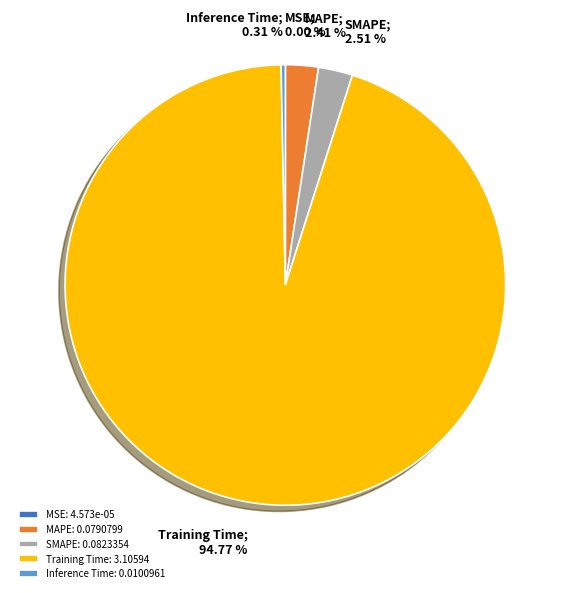

What is the largest slice in the pie chart?

Training Time